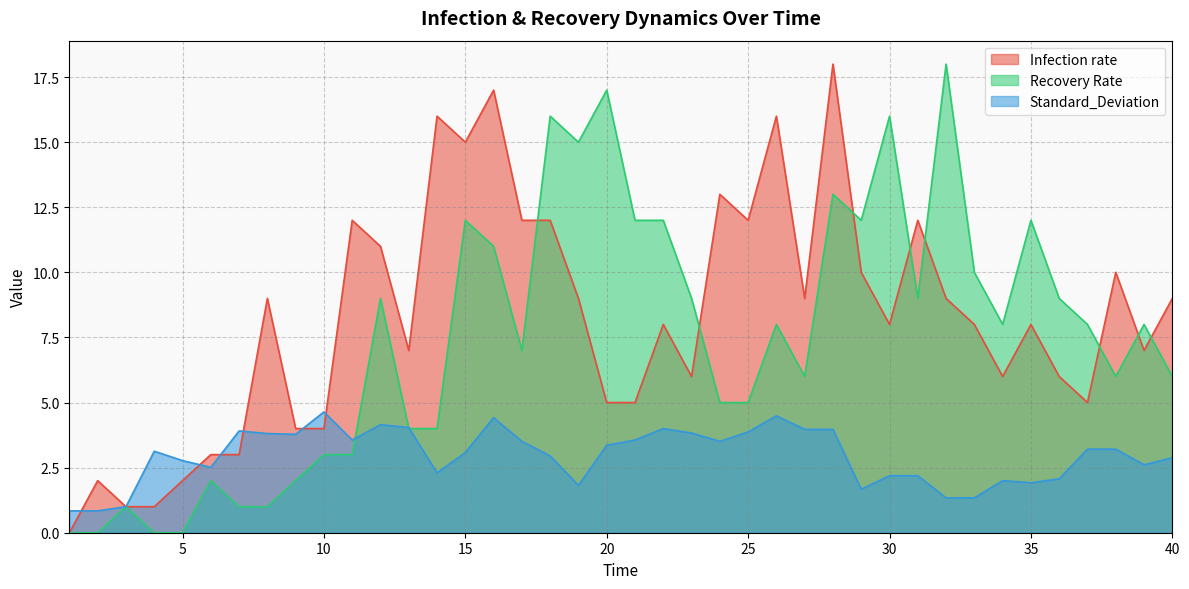

What are all the series names shown in the legend?

Infection rate, Recovery Rate, Standard_Deviation